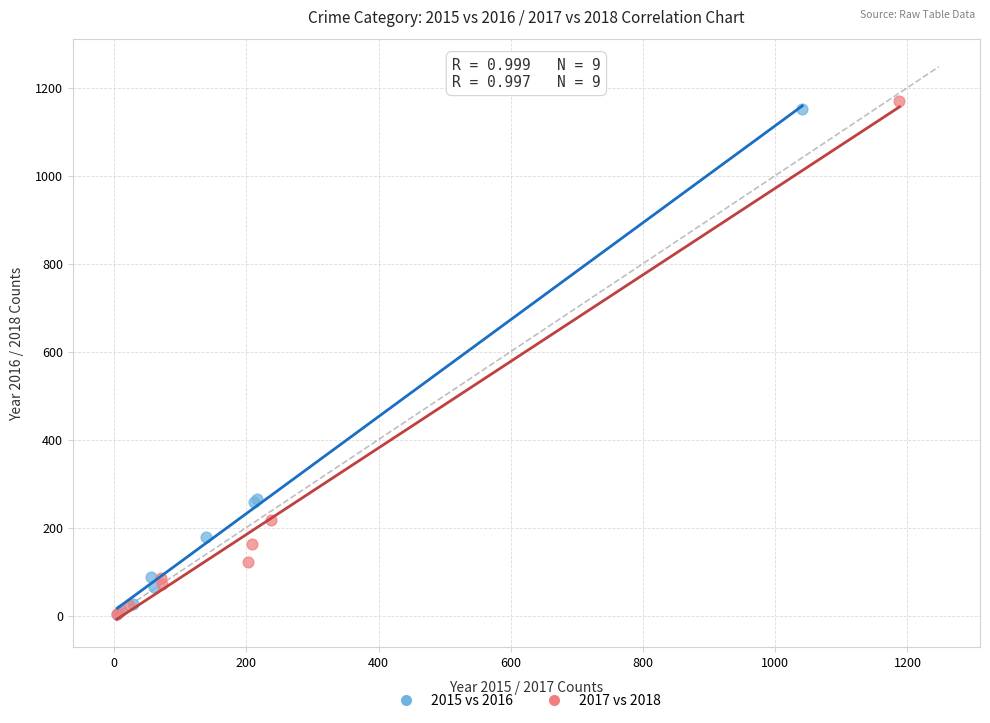

Which series has the largest Y range (max minus min)?

2017 vs 2018